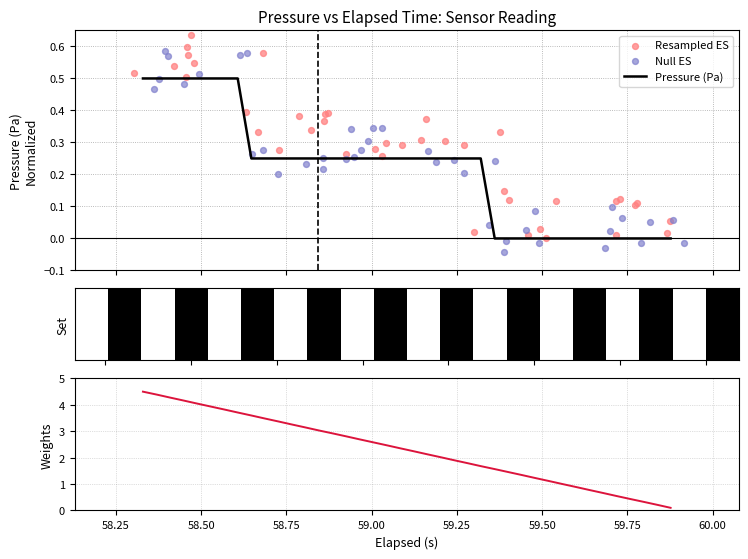

Which series reaches the minimum Y coordinate?

Null ES